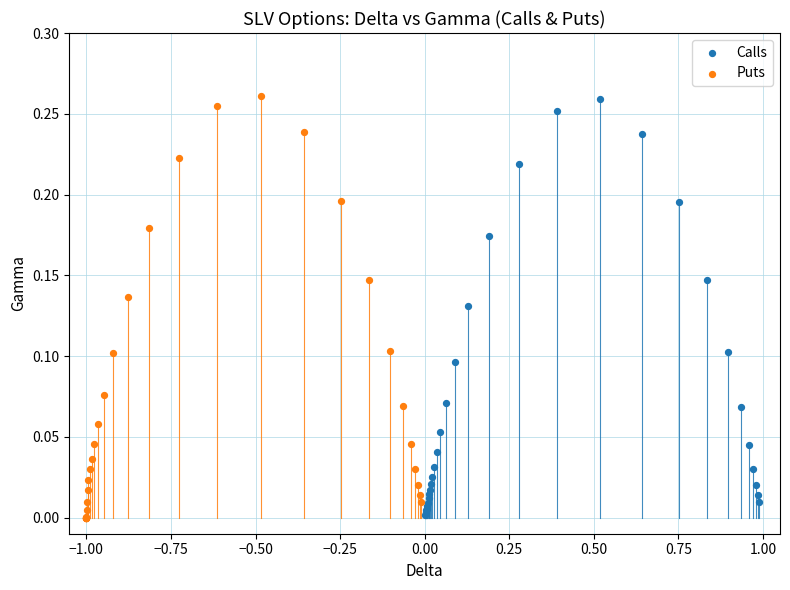

What are all the series names shown in the legend?

Calls, Puts